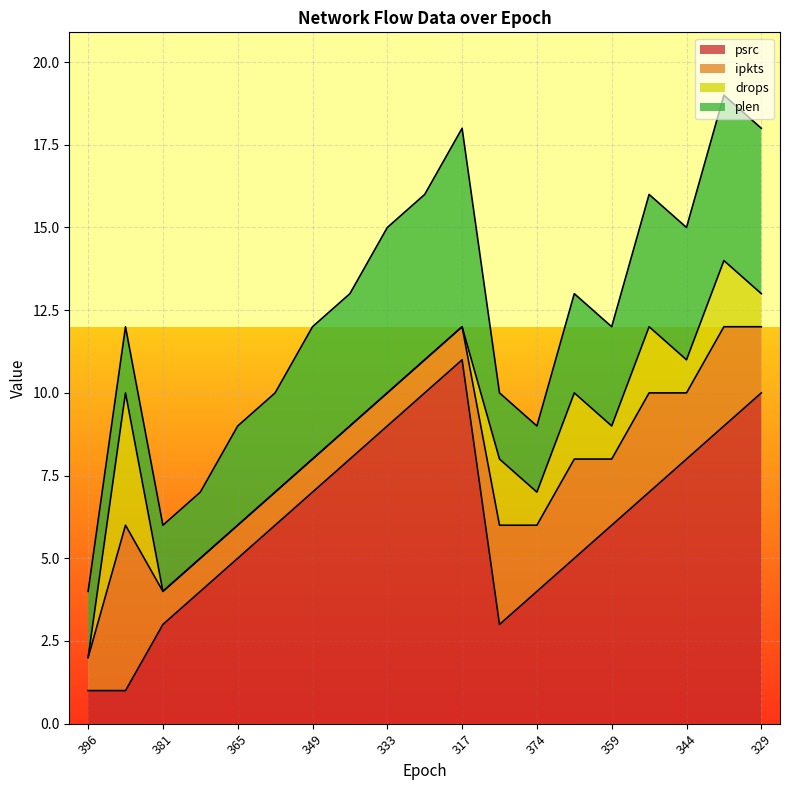

Read the ipkts value at 373.

1